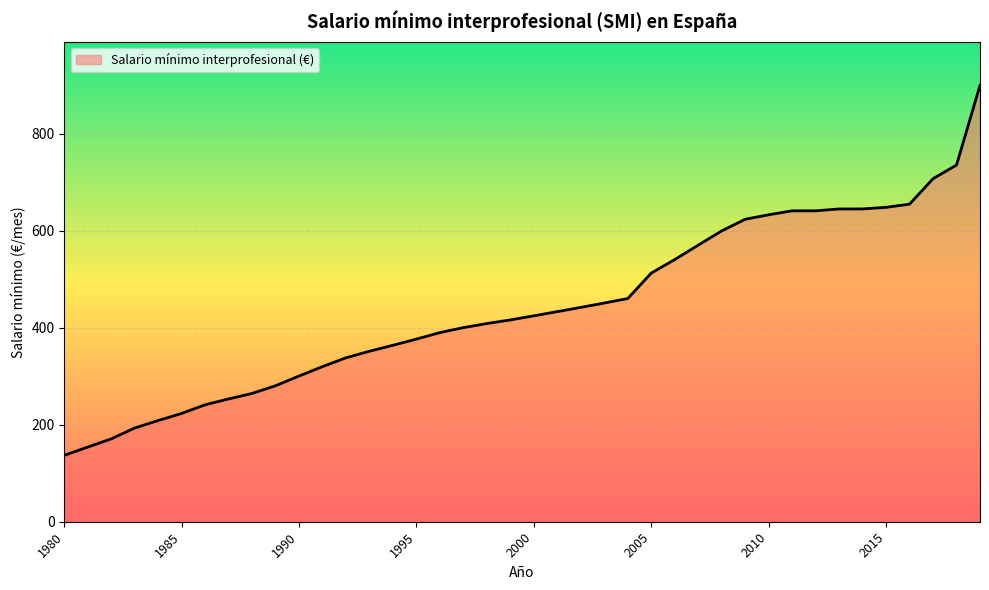

What is the maximum value shown in the chart?

900.0